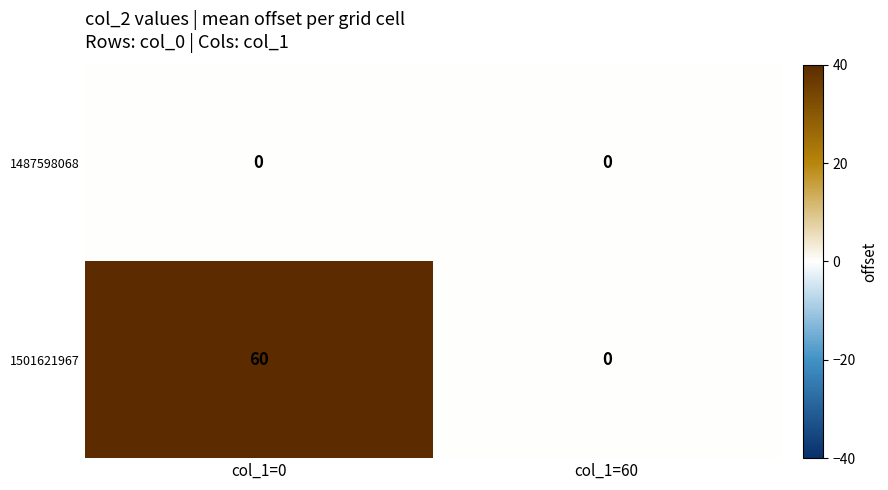

What is the total value across all series at col_1=0?

60